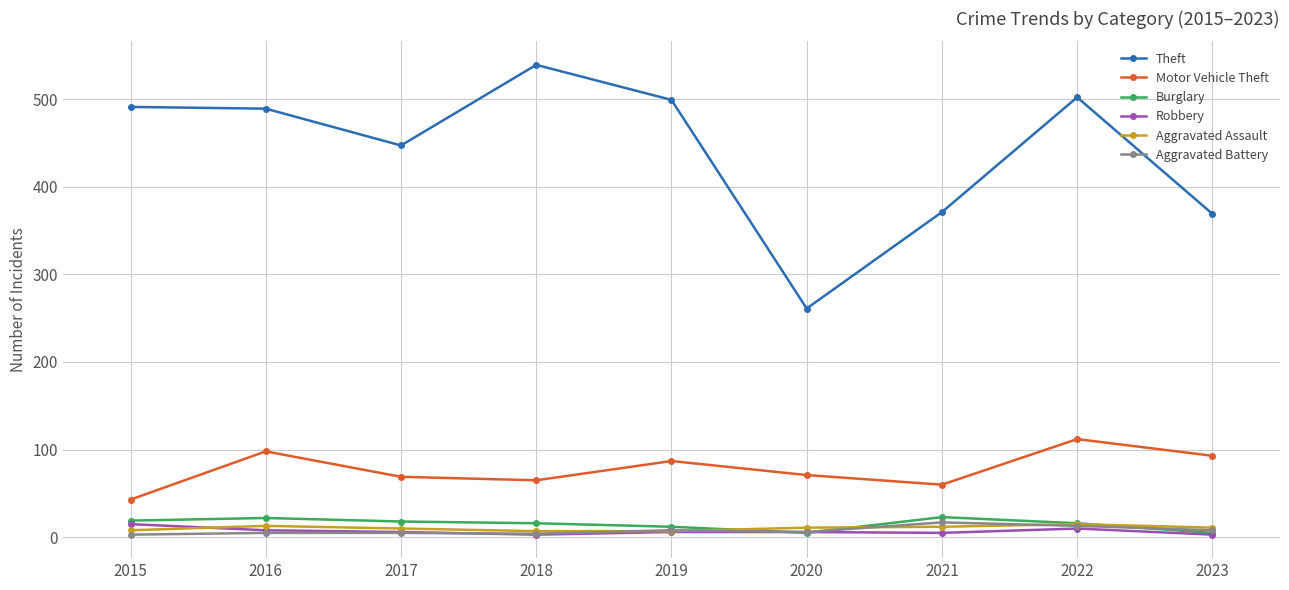

How many series are shown in this chart?

6